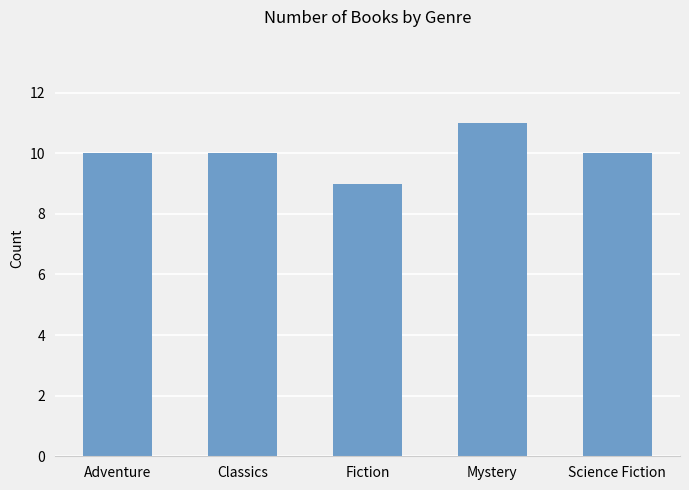

Which label corresponds to the smallest value in the chart?

Fiction